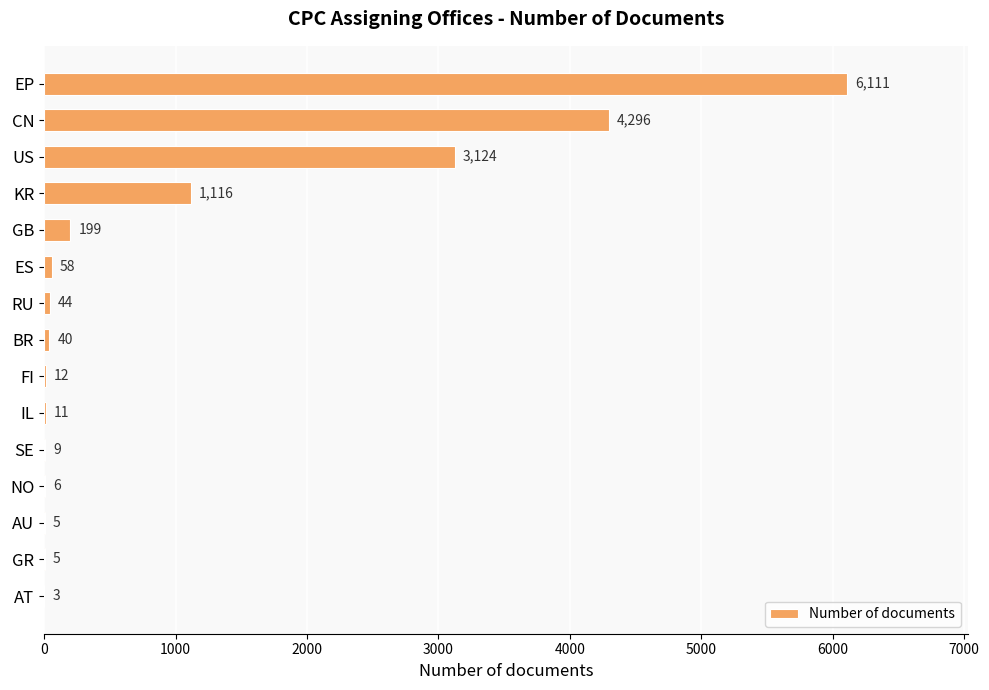

Which has a higher value, GR or AT?

GR